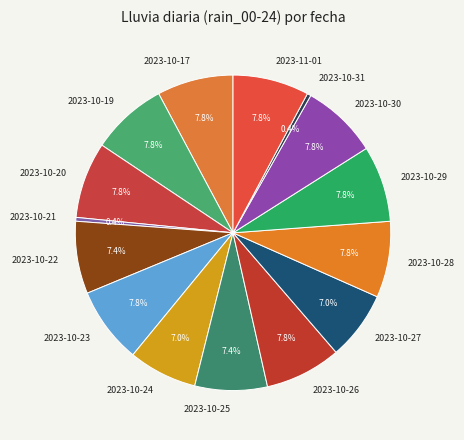

To the nearest percent, what percentage of the pie is 2023-10-19?

8%